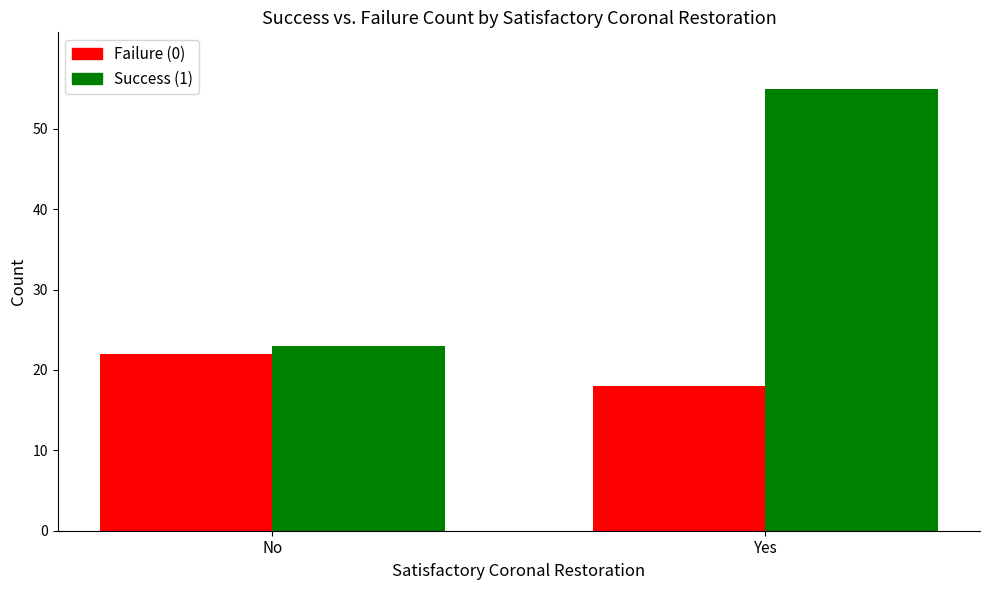

Are the bars horizontal?

No